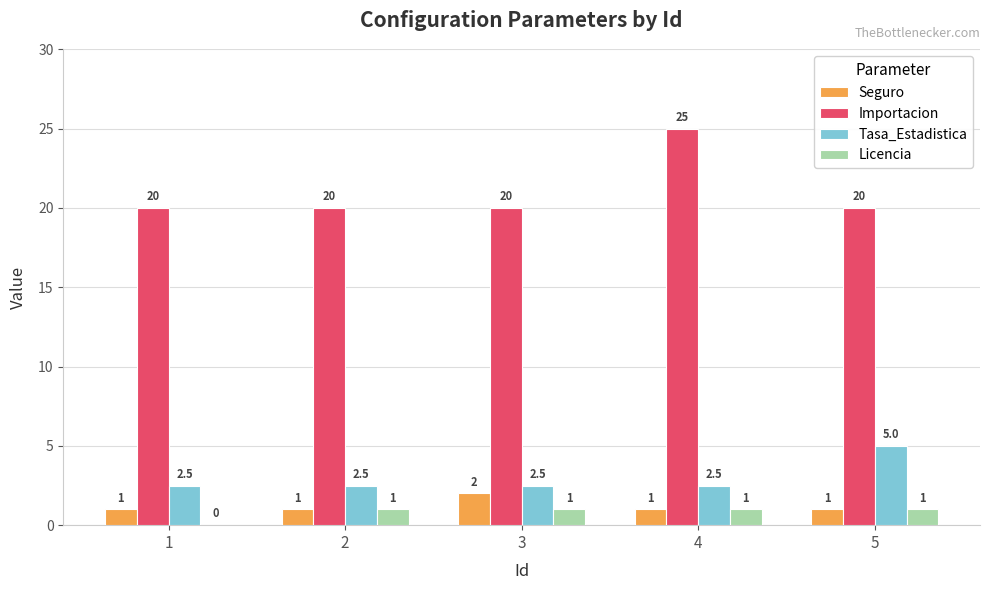

Which label corresponds to the largest value in the chart?

4